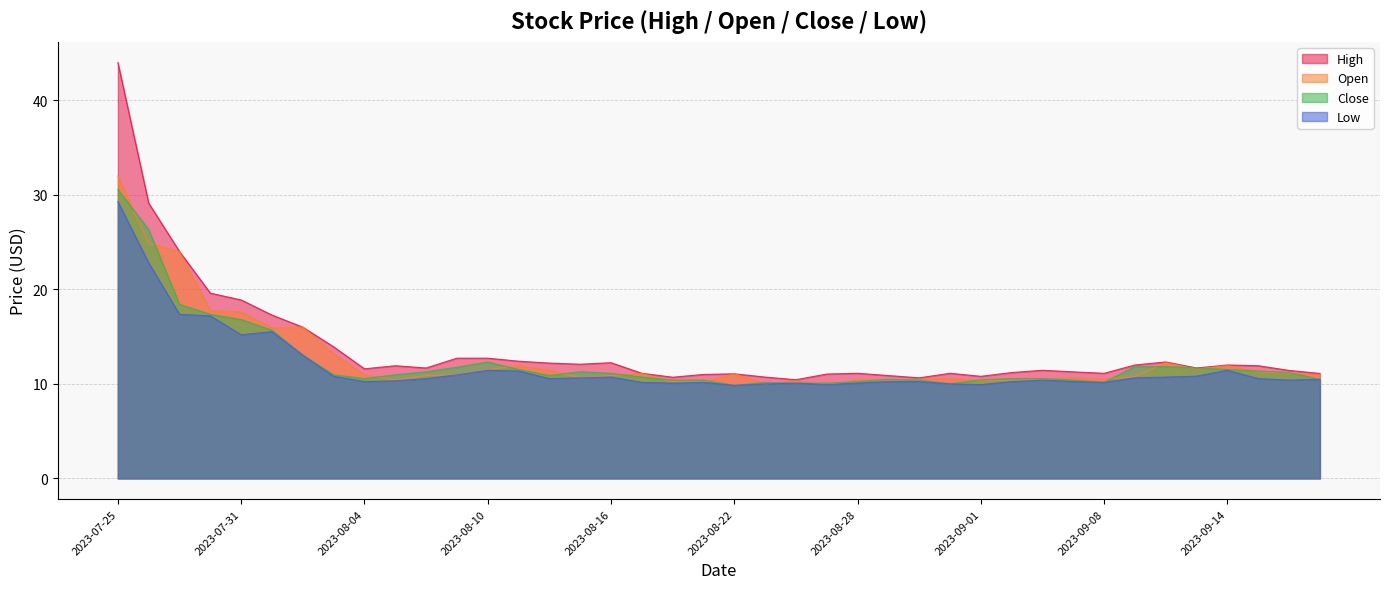

List the labels in order of Close value, smallest first.

2023-08-22, 2023-08-31, 2023-08-24, 2023-08-25, 2023-08-23, 2023-09-08, 2023-08-28, 2023-08-18, 2023-08-21, 2023-08-30, 2023-09-07, 2023-09-01, 2023-08-29, 2023-09-19, 2023-08-04, 2023-09-05, 2023-09-06, 2023-08-17, 2023-08-14, 2023-08-03, 2023-08-07, 2023-08-16, 2023-09-18, 2023-08-08, 2023-08-15, 2023-09-15, 2023-08-11, 2023-09-14, 2023-09-13, 2023-08-09, 2023-09-11, 2023-09-12, 2023-08-10, 2023-08-02, 2023-08-01, 2023-07-31, 2023-07-28, 2023-07-27, 2023-07-26, 2023-07-25